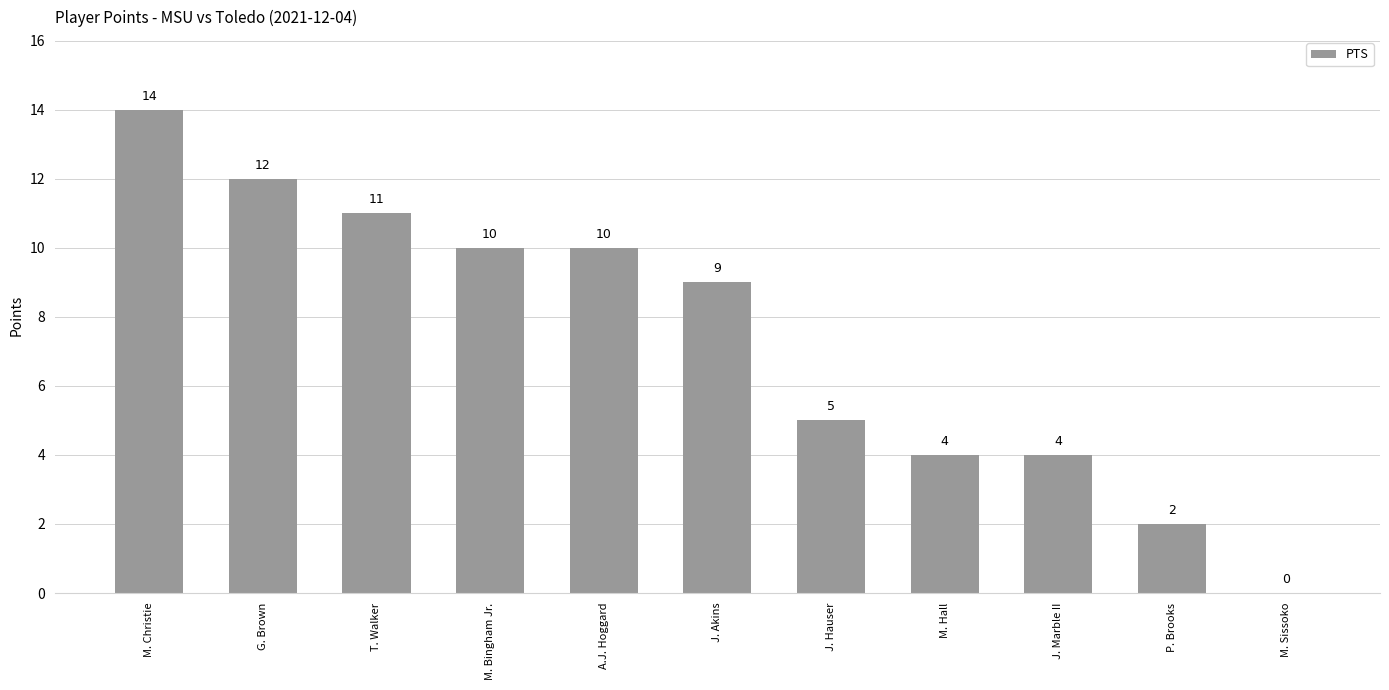

What is the maximum value shown in the chart?

14